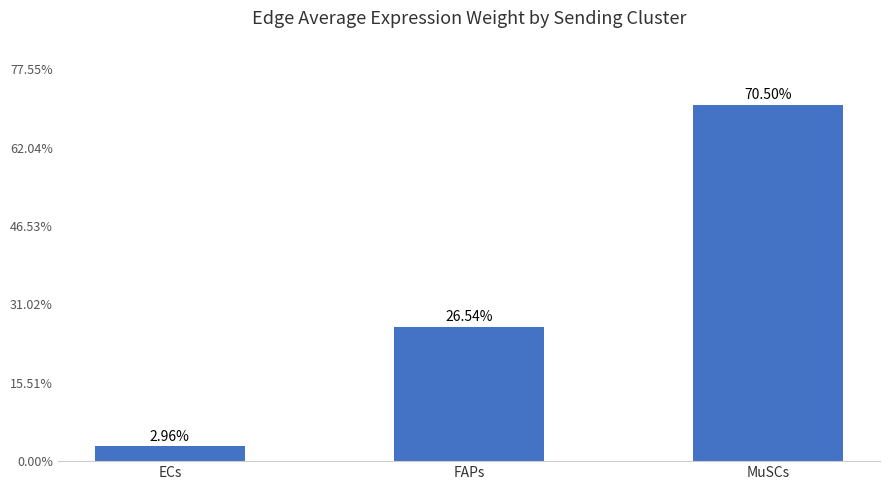

What is the label of the 3rd bar from the left?

MuSCs